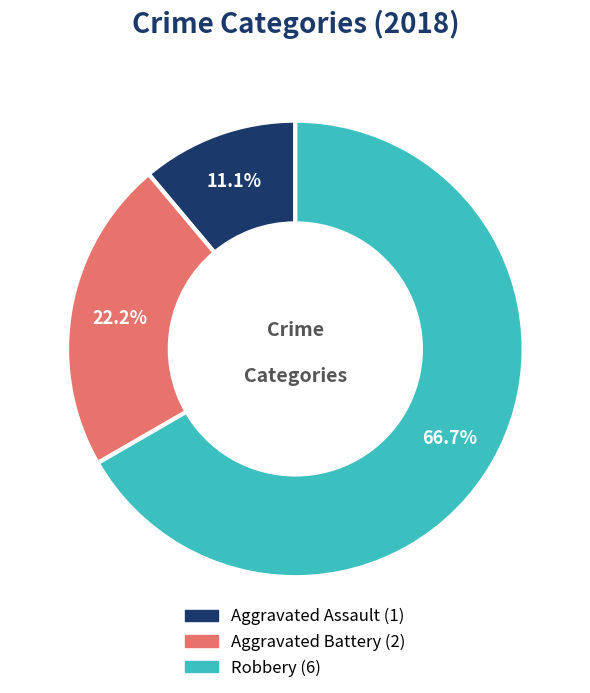

Rank the categories by value from lowest to highest.

Aggravated Assault, Aggravated Battery, Robbery